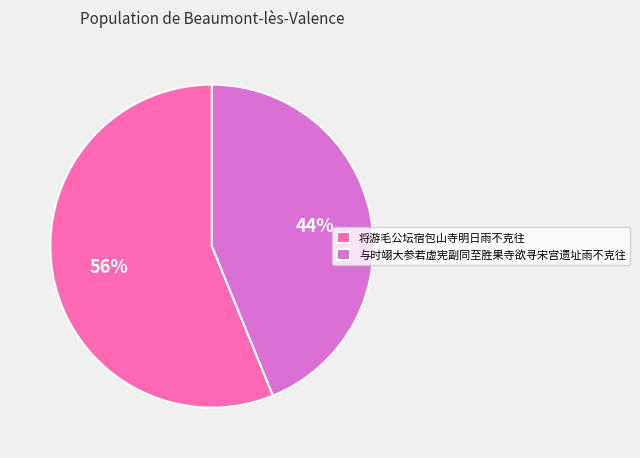

Is 将游毛公坛宿包山寺明日雨不克往 the majority of the pie?

Yes